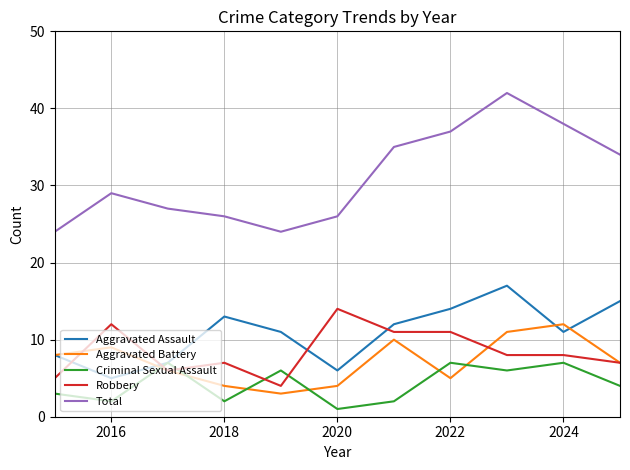

True or false: Aggravated Battery and Total intersect in this chart.

False